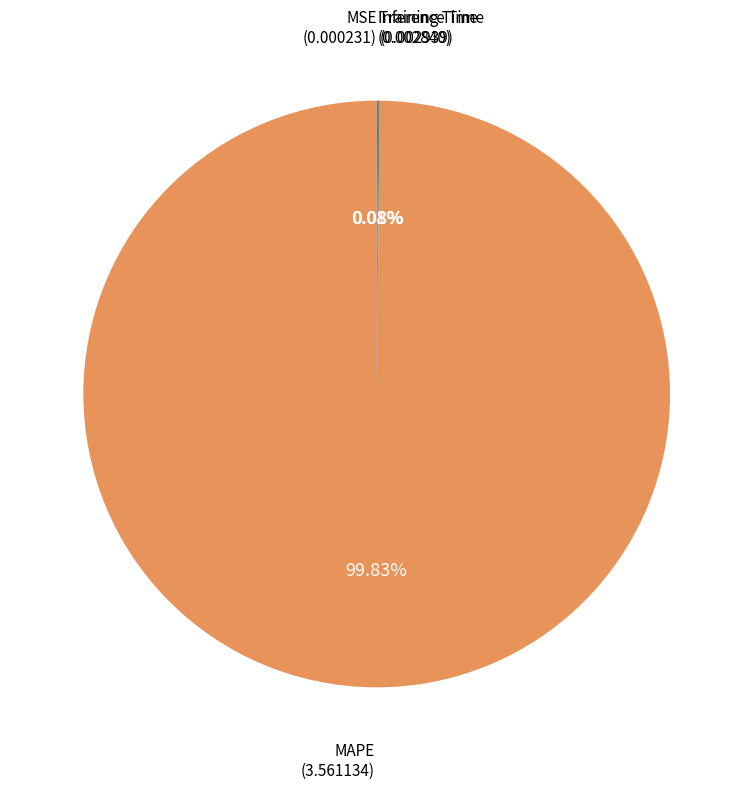

Does any single category account for the majority?

Yes